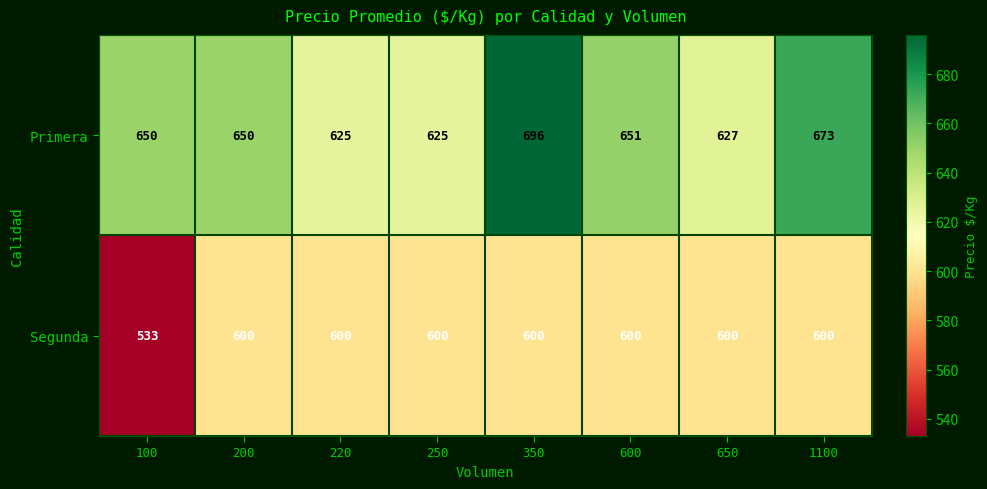

Where is Segunda nearest to the value 566?

100